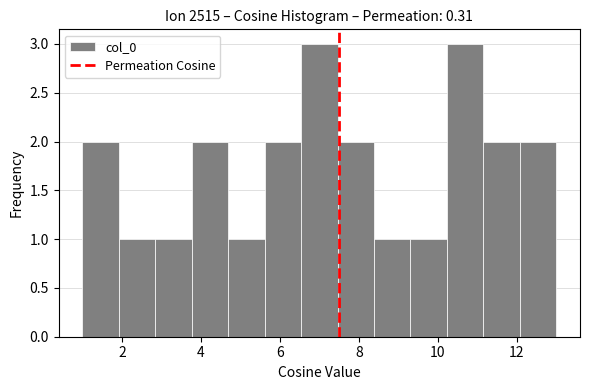

Reading left to right, transcribe this chart: for each bar, give the range it covers on the x-axis and its height. Neither the bar edges nor the heights are printed on the chart, so give them approximately, as read against the axes.

1.0 to 2.0: 2
2.0 to 2.8: 1
2.8 to 3.8: 1
3.8 to 4.6: 2
4.6 to 5.6: 1
5.6 to 6.6: 2
6.6 to 7.4: 3
7.4 to 8.4: 2
8.4 to 9.4: 1
9.4 to 10.2: 1
10.2 to 11.2: 3
11.2 to 12.0: 2
12.0 to 13.0: 2